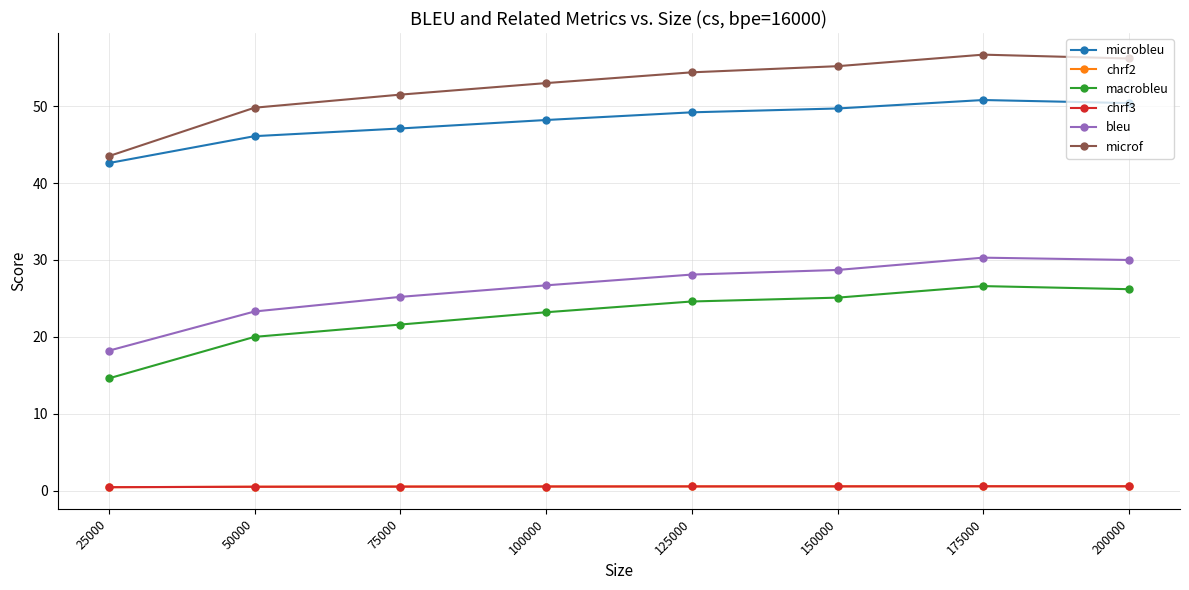

What are all the series names shown in the legend?

microbleu, chrf2, macrobleu, chrf3, bleu, microf